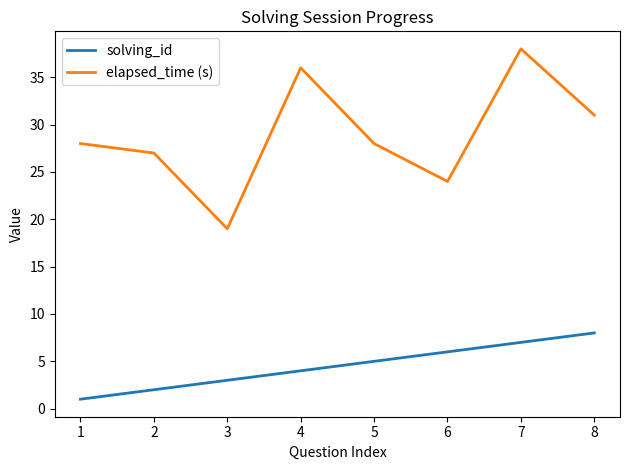

List the series in order of their peak value, highest first.

elapsed_time (s), solving_id